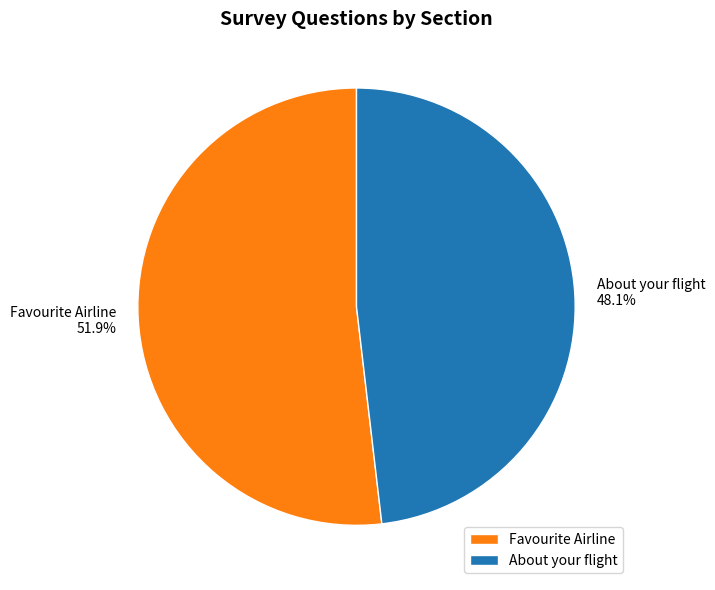

What percentage is NOT represented by About your flight?

51.9%